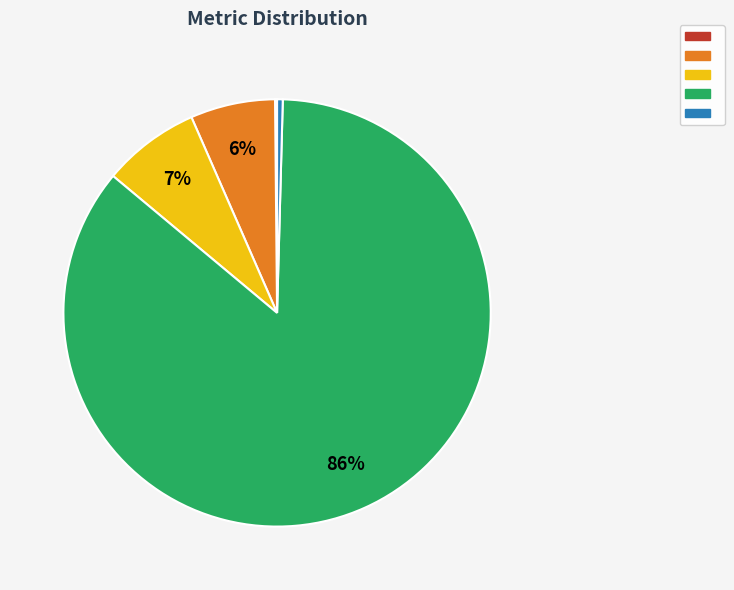

Is there any slice that represents more than half of the pie?

Yes